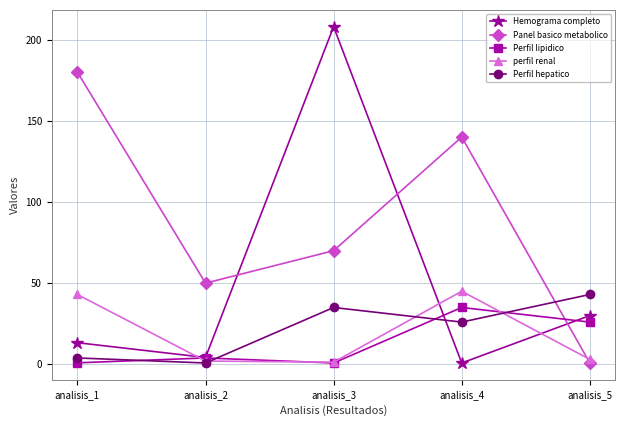

How many interior local peaks does the Perfil hepatico series have?

1